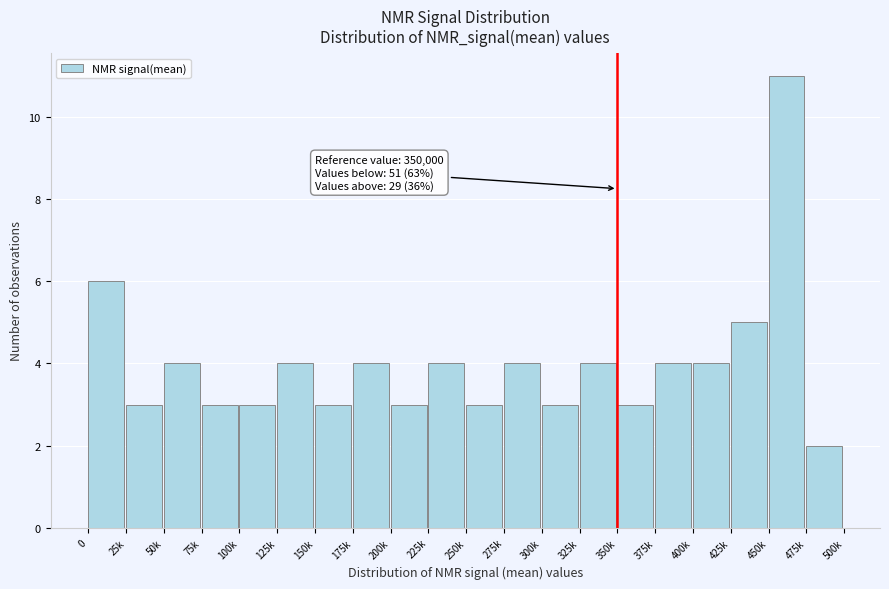

Reading left to right, list all the values displayed in this chart.

0=6	25k=3	50k=4	75k=3	100k=3	125k=4	150k=3	175k=4	200k=3	225k=4	250k=3	275k=4	300k=3	325k=4	350k=3	375k=4	400k=4	425k=5	450k=11	475k=2